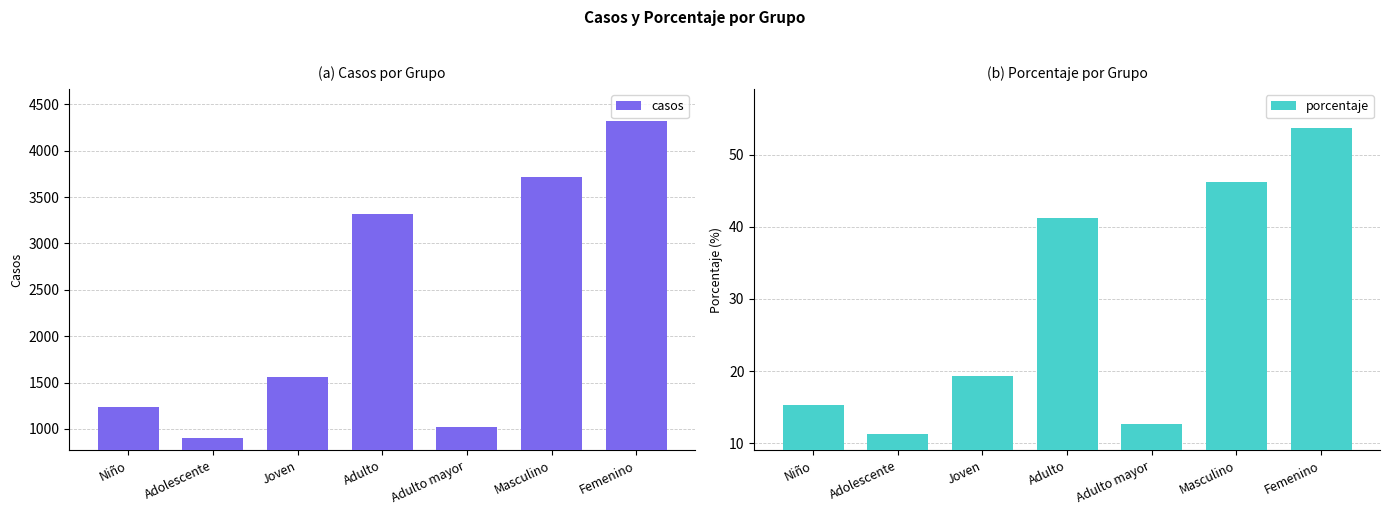

At how many categories does at least one series exceed 518?

7